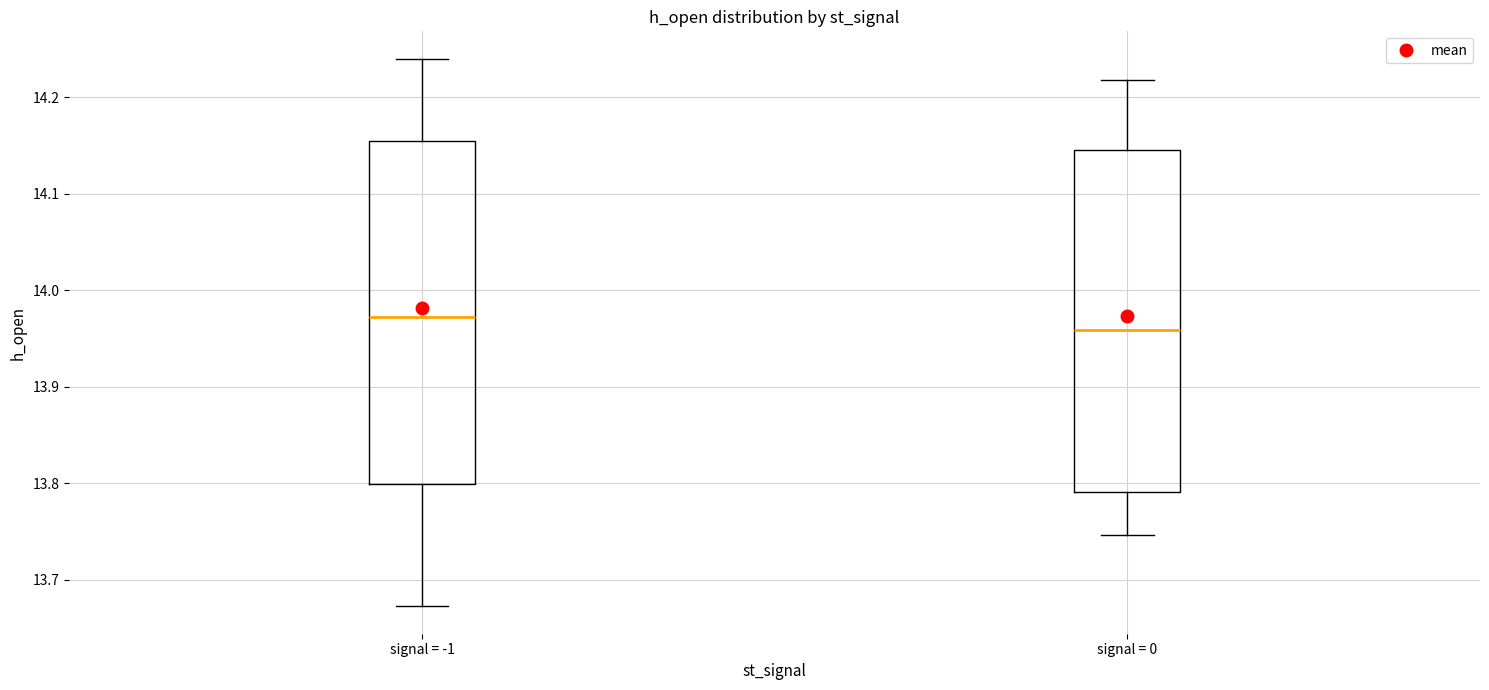

Where is the lower edge of the box for signal = -1 on the y-axis? The values are not printed on the chart, so give them approximately, as read against the axis.

13.80